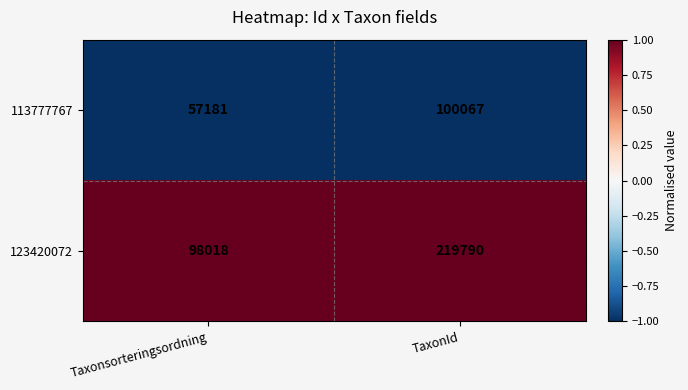

What is the smallest value displayed?

57181